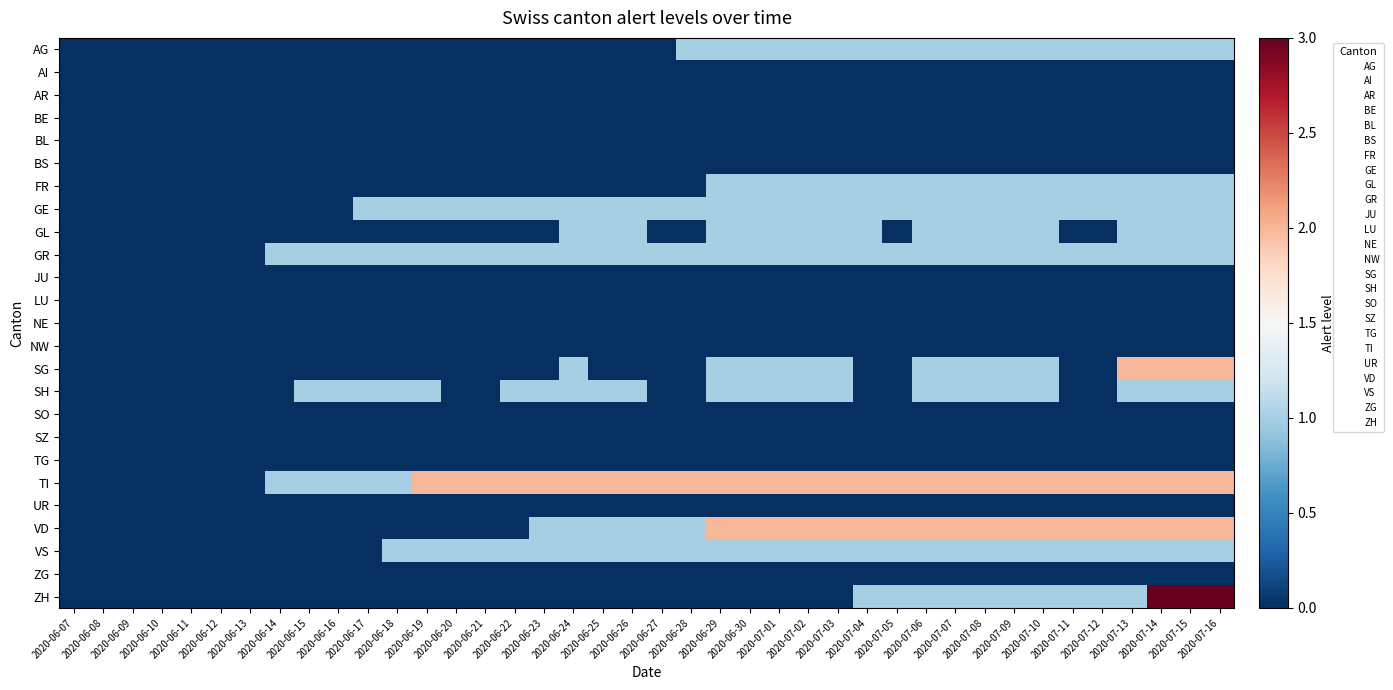

At how many categories does at least one series exceed 0?

33